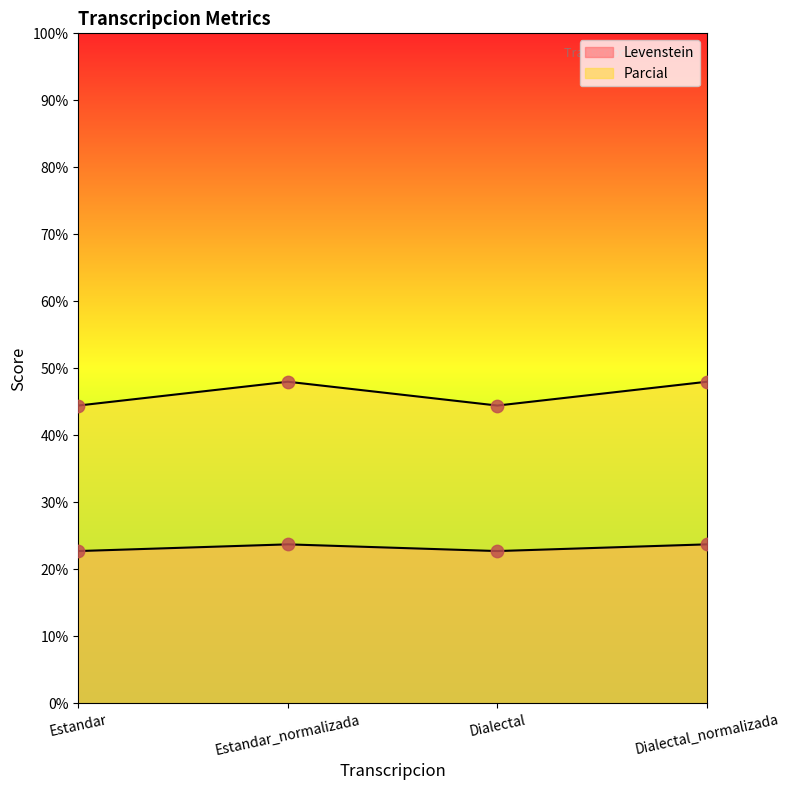

Which series has the largest Y range (max minus min)?

Levenstein